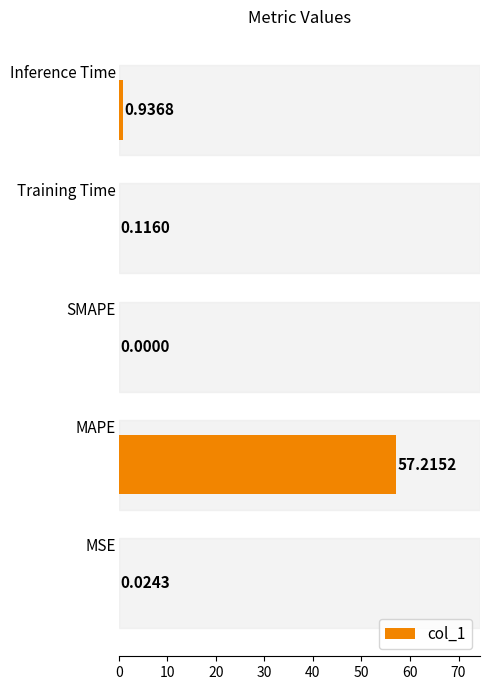

Are the bars horizontal?

Yes